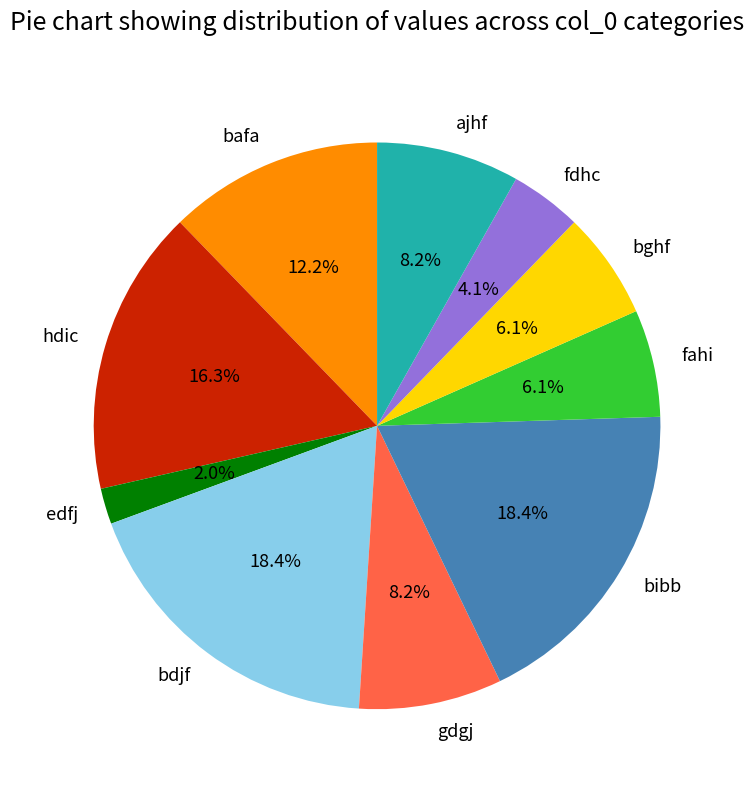

True or false: ajhf accounts for 8% of the total.

True